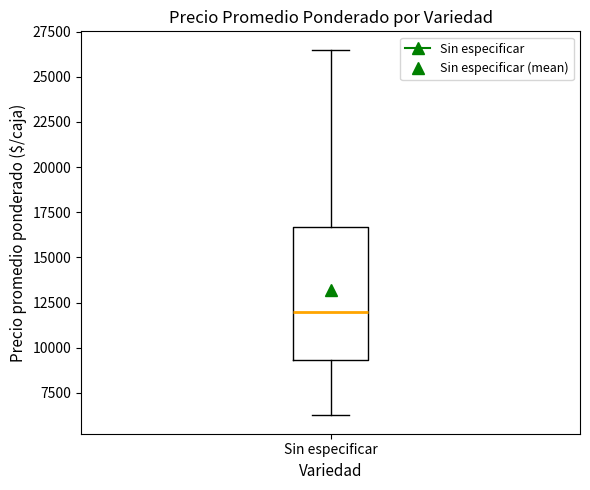

Read this box plot against the y-axis: the position of the median line, the range covered by the box, and the ends of both whiskers. The values are not printed on the chart, so give them approximately, as read against the axis.

median 12000, box 9500 to 16500, whiskers 6500 to 26500